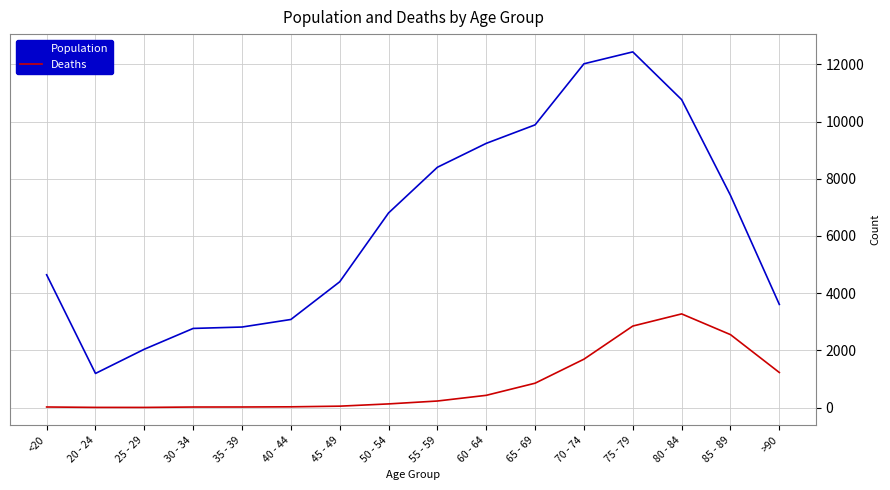

What is the difference between the maximum and minimum values in the Deaths series?

3270